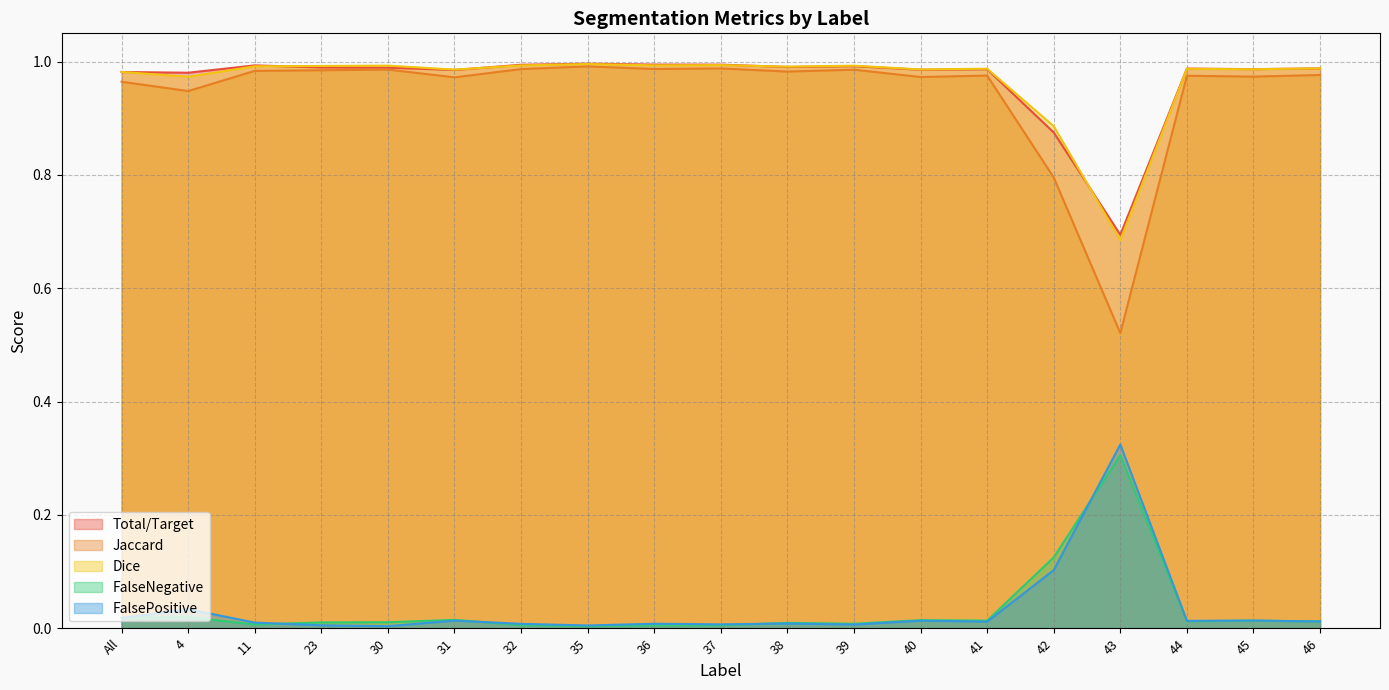

Rank the series by their maximum value, from lowest to highest.

FalseNegative, FalsePositive, Jaccard, Dice, Total/Target